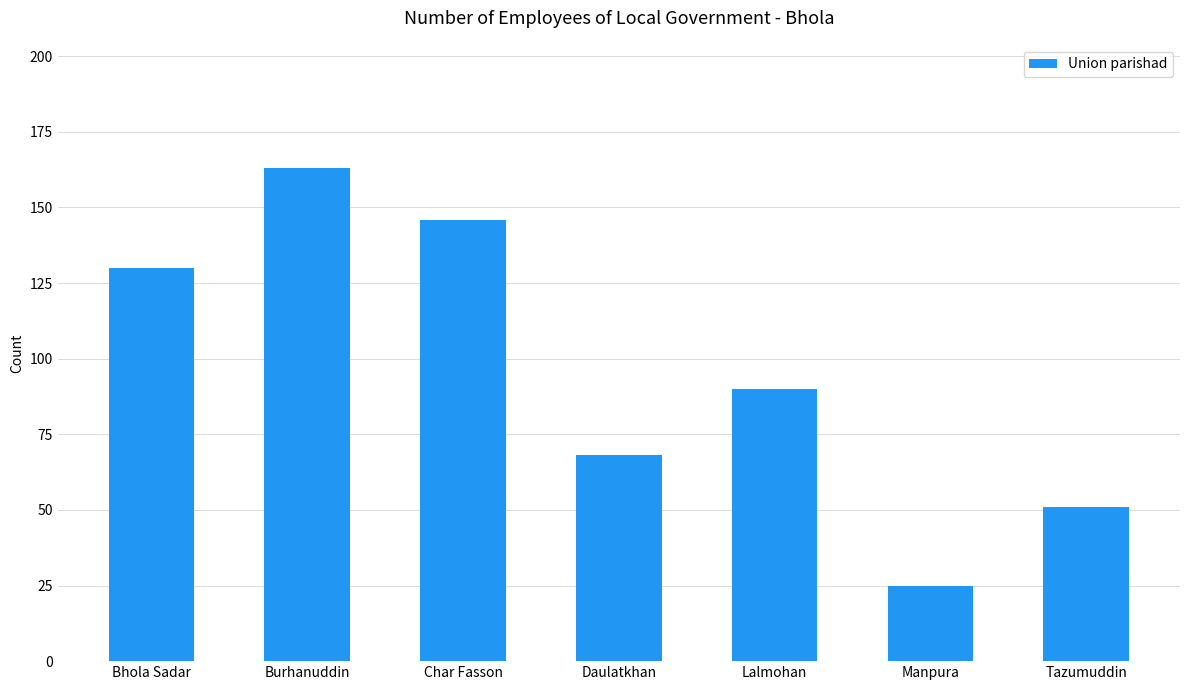

What is the difference between the maximum and second lowest values?

112